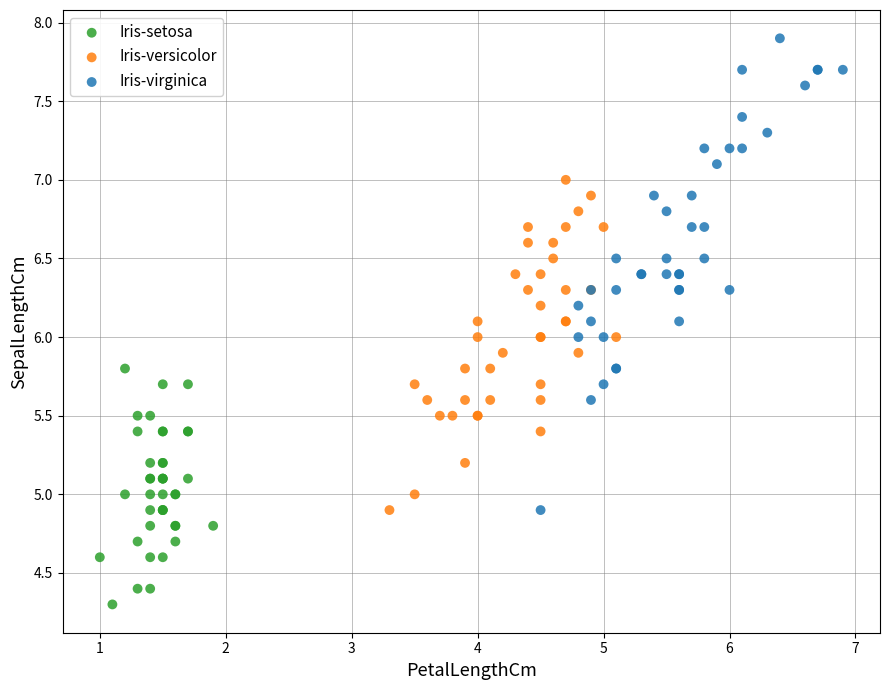

Which series has the largest Y range (max minus min)?

Iris-virginica